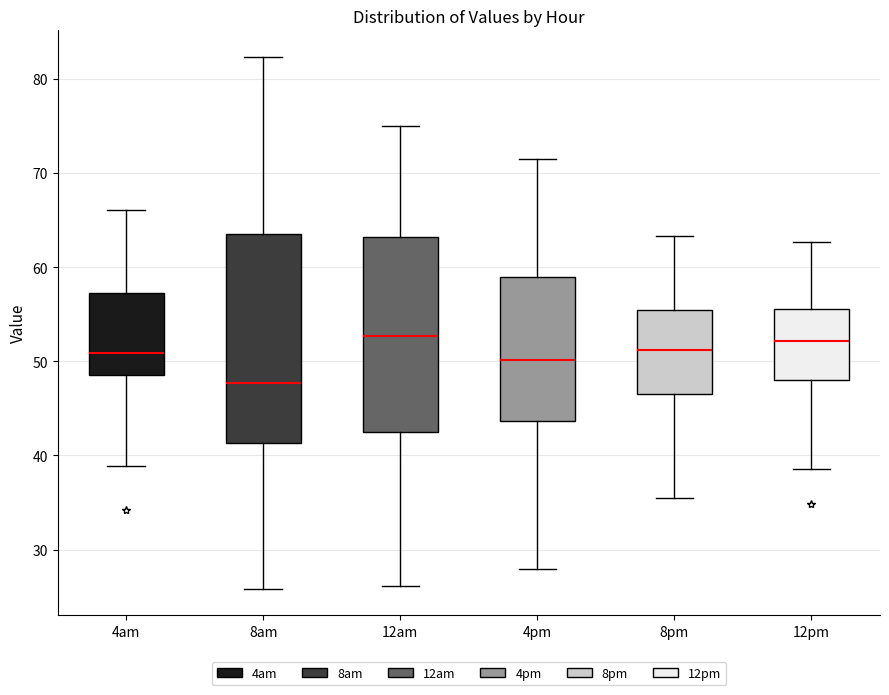

Comparing the boxes themselves (not the whiskers), which one is the tallest?

8am